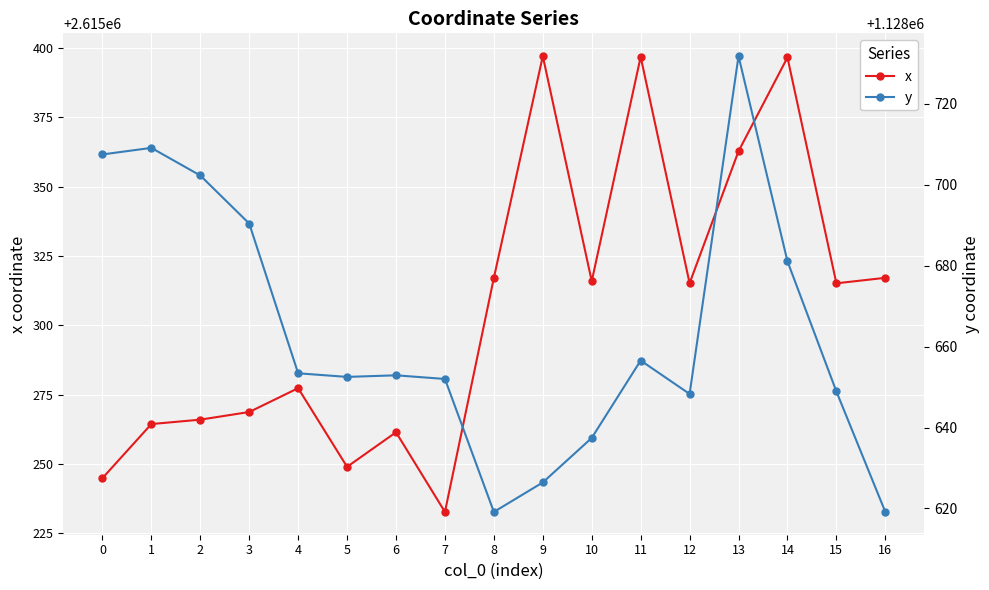

True or false: y and x cross at least once.

False